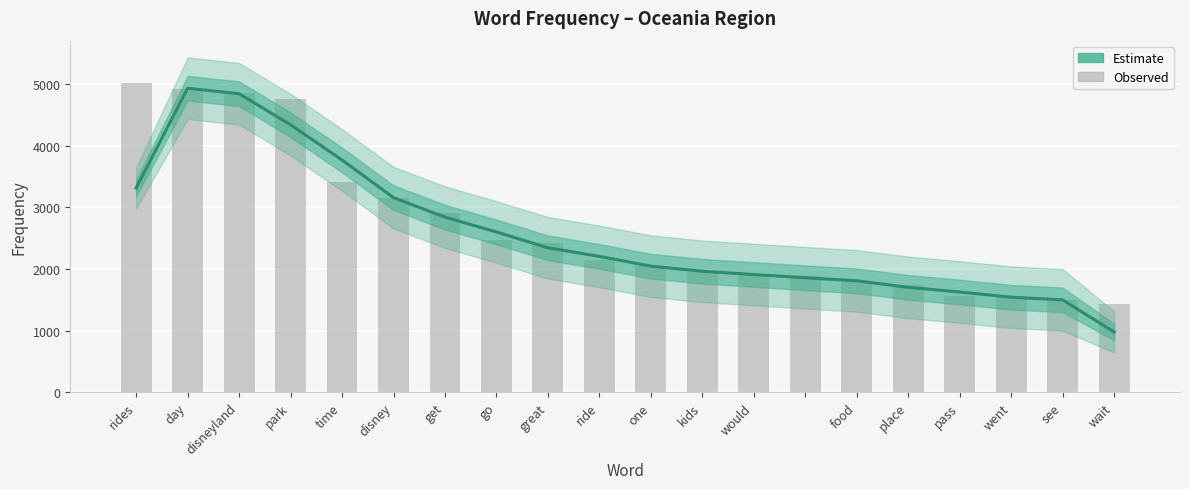

At which category does the chart reach its peak across all series?

rides